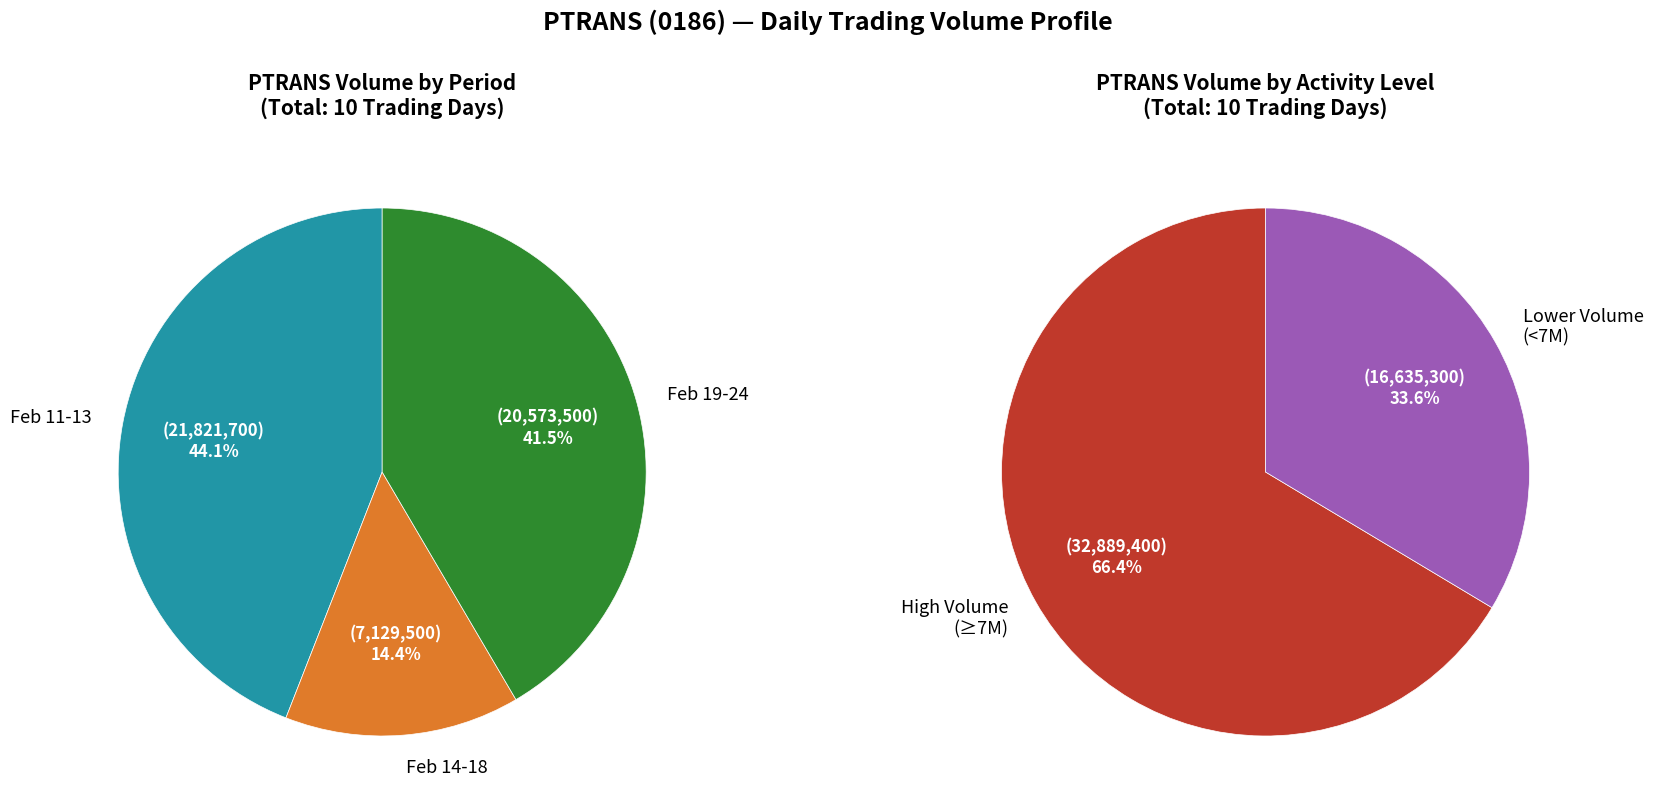

Do 2020-02-24 and 2020-02-13 together represent more than half of the pie?

No